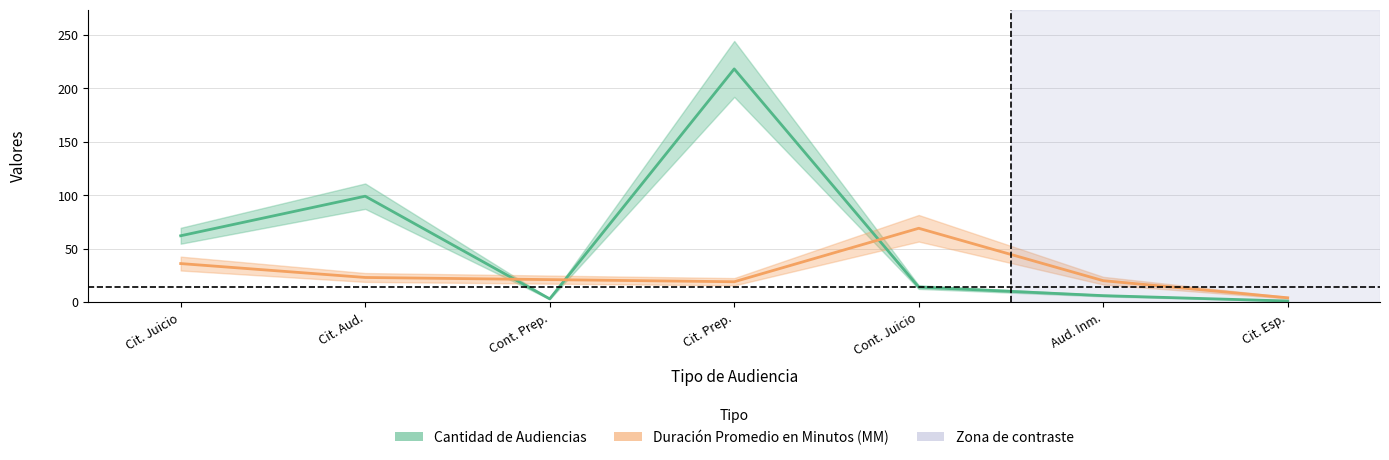

How many intersections are there between Duración Promedio en Minutos (MM) and Cantidad de Audiencias?

3